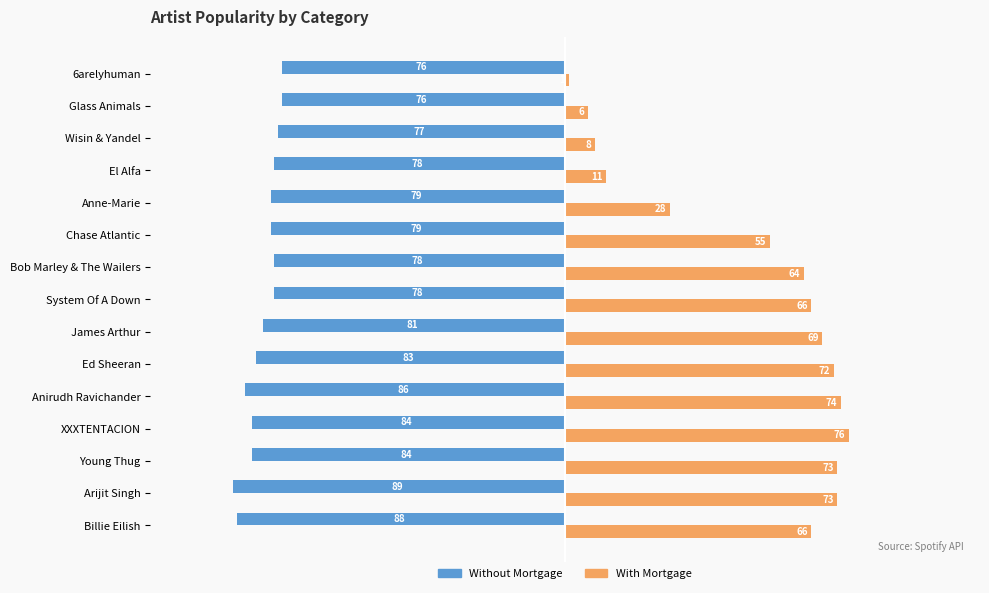

Is it true that With Mortgage equals 28 at Anne-Marie?

True